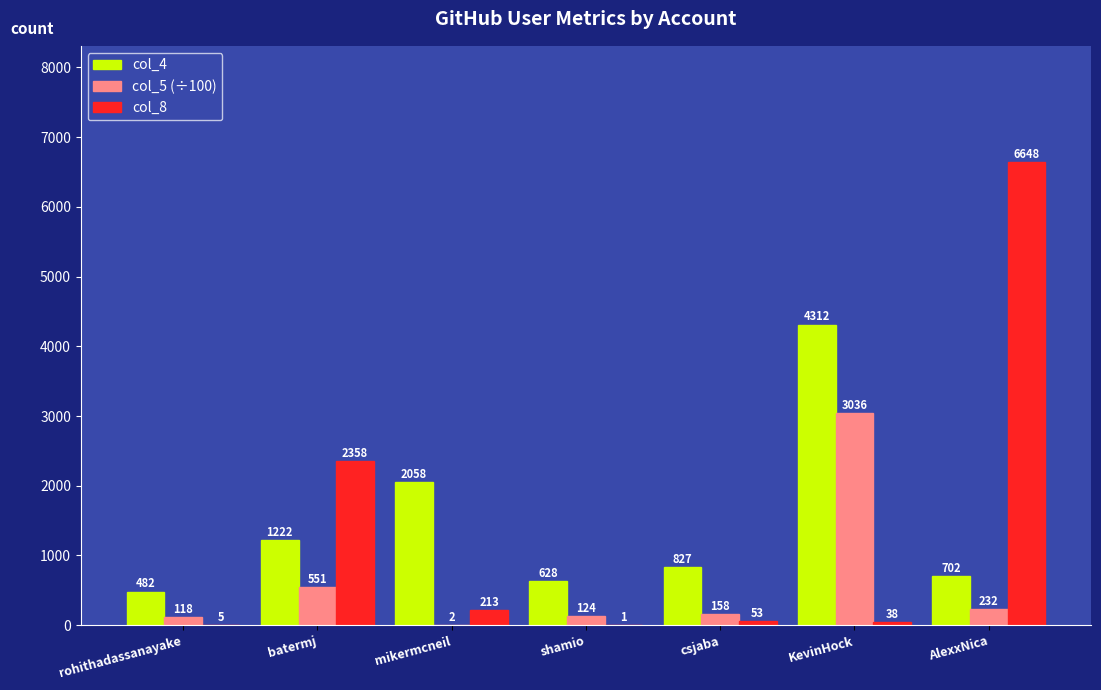

Read the col_4 value at shamio, to the nearest 100.

600